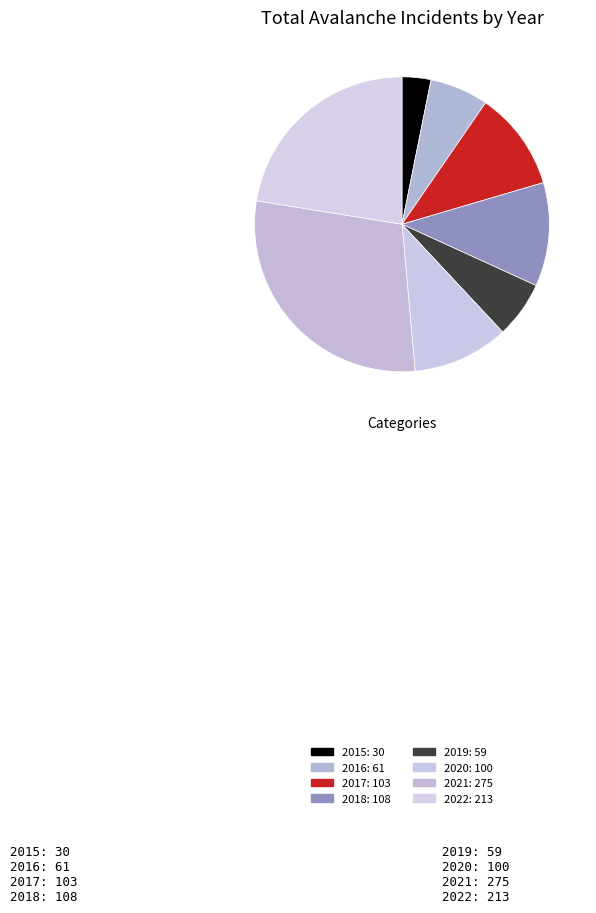

What percentage is the 2021 slice, to the nearest percent?

29%